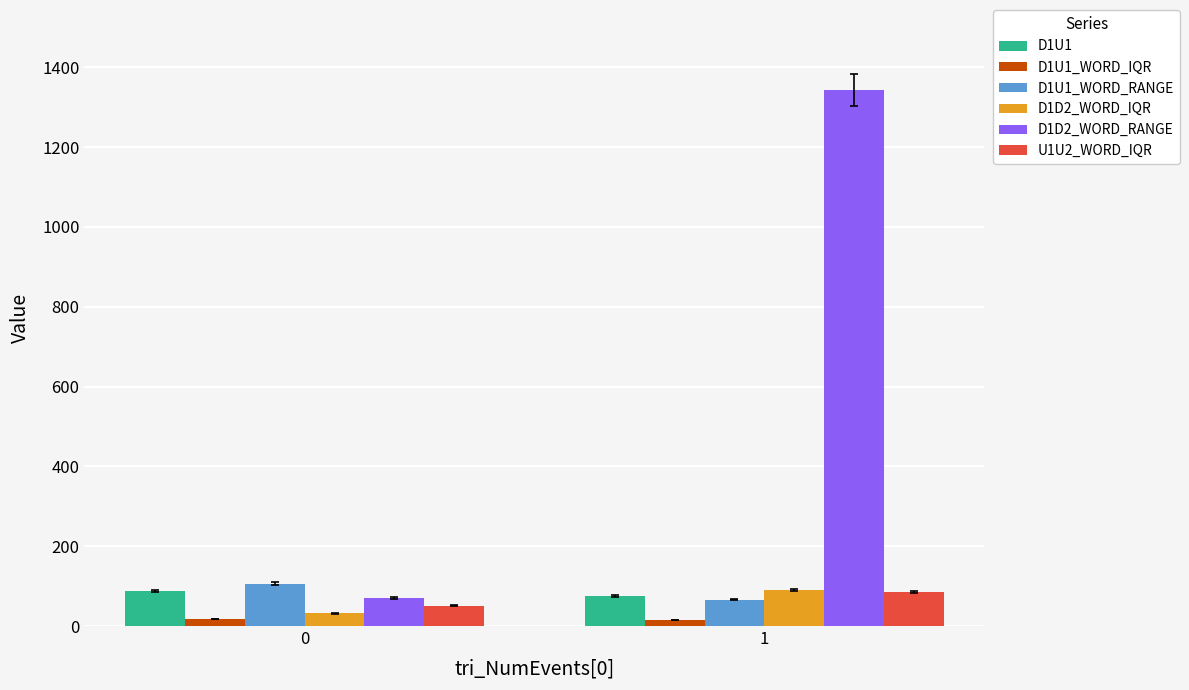

What are all the series names shown in the legend?

D1U1, D1U1_WORD_IQR, D1U1_WORD_RANGE, D1D2_WORD_IQR, D1D2_WORD_RANGE, U1U2_WORD_IQR